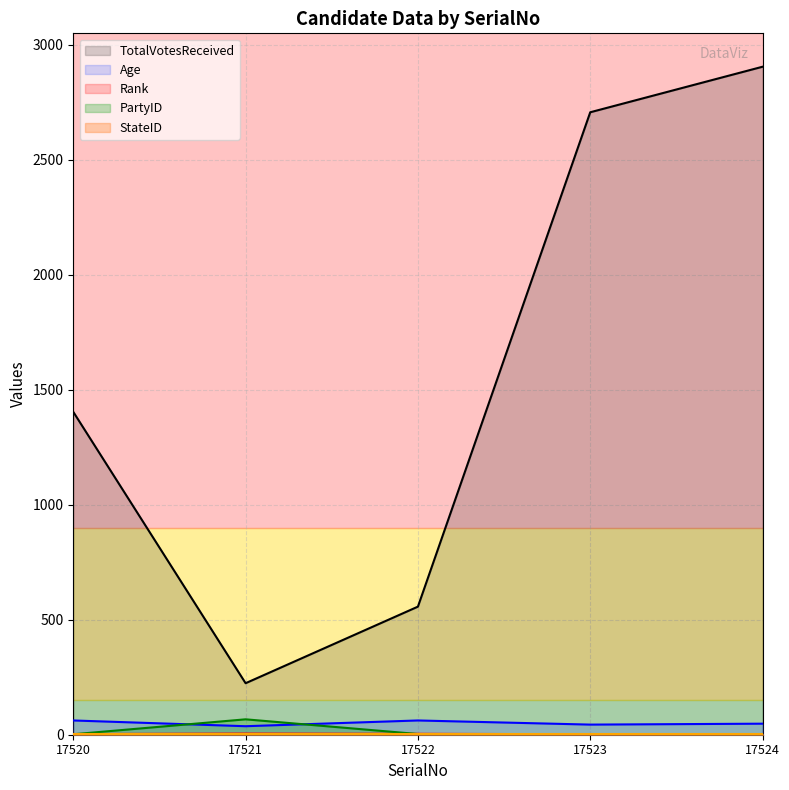

What is the maximum value for PartyID?

67